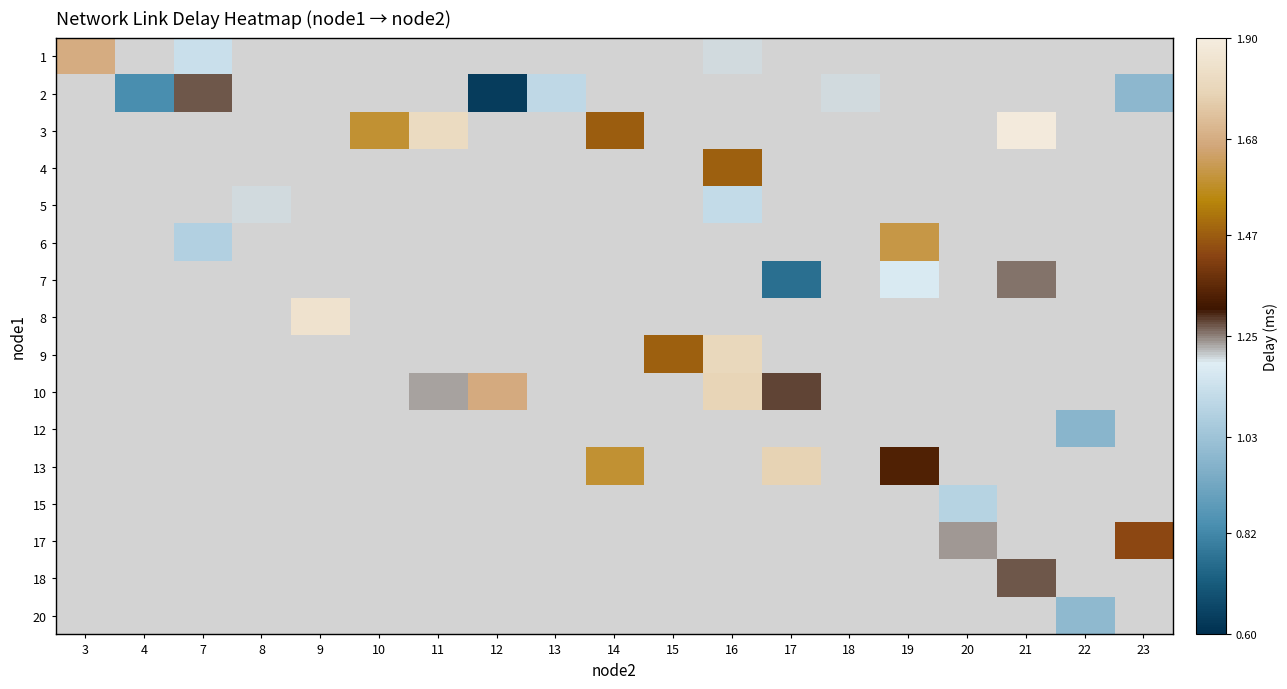

Which has a higher value, 20 or 13?

13